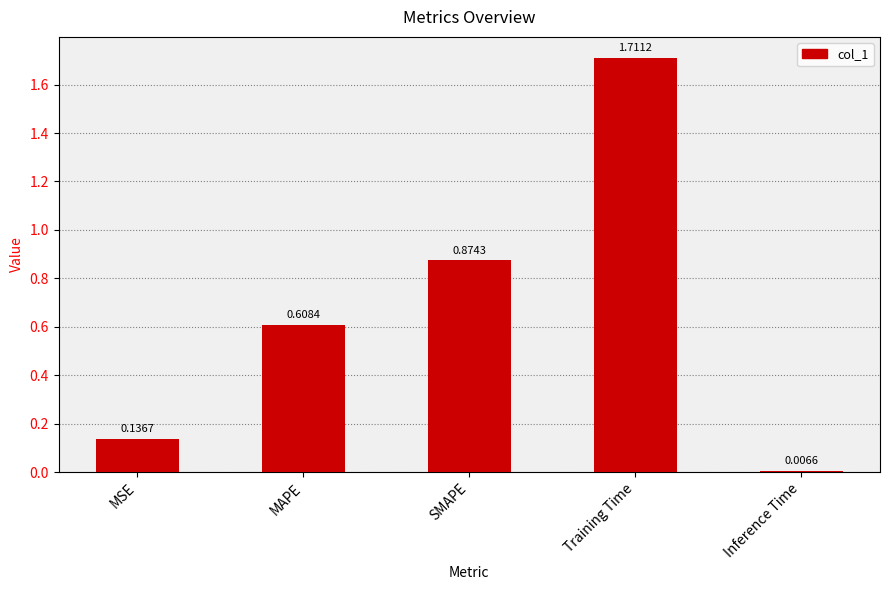

What is the sum of the values at SMAPE and MSE?

1.0